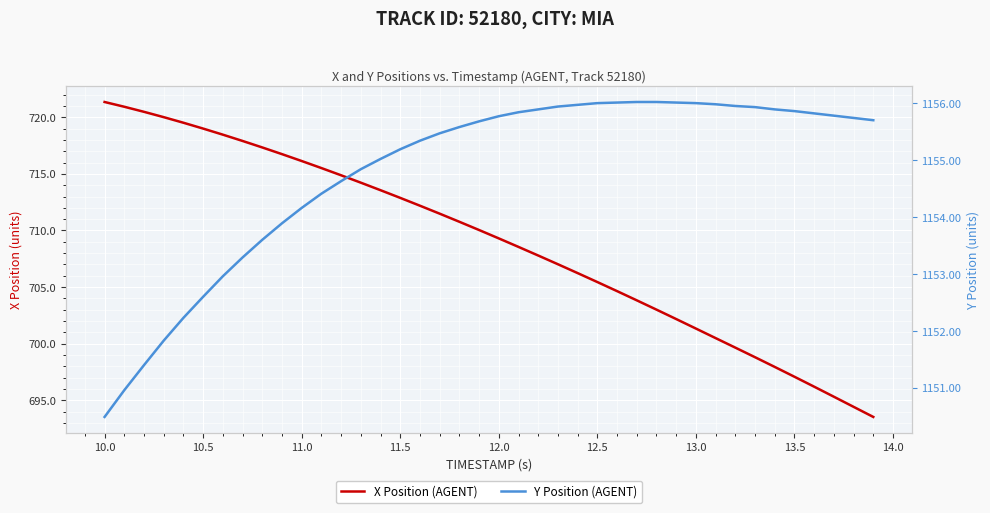

True or false: X Position (AGENT) has more than 2 points higher than both neighbors.

False